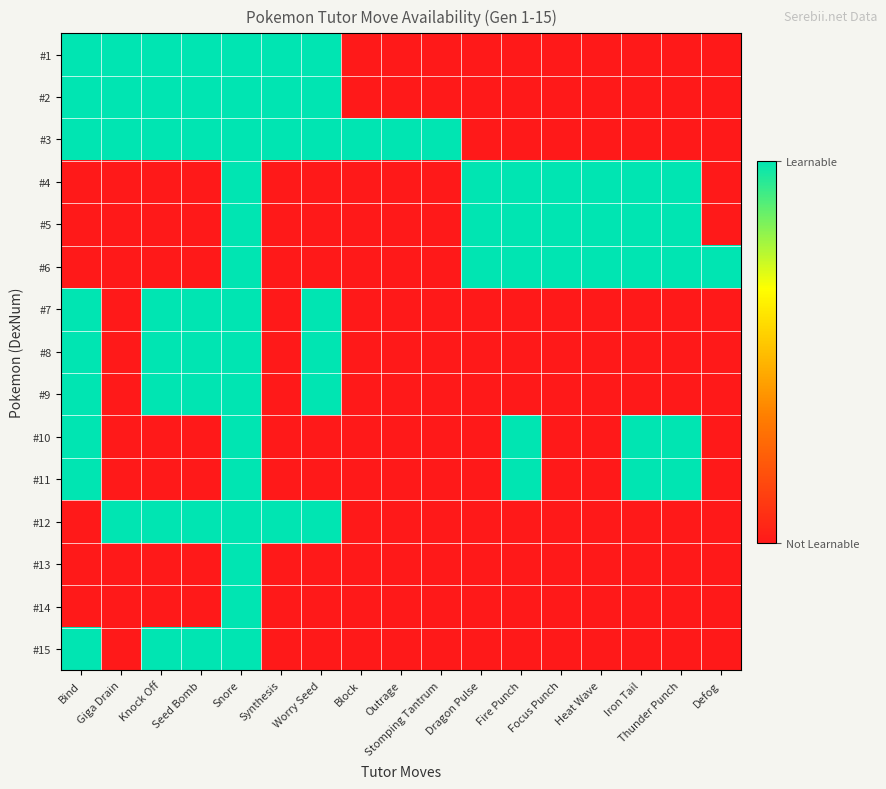

What is the total value across all series at Block?

1